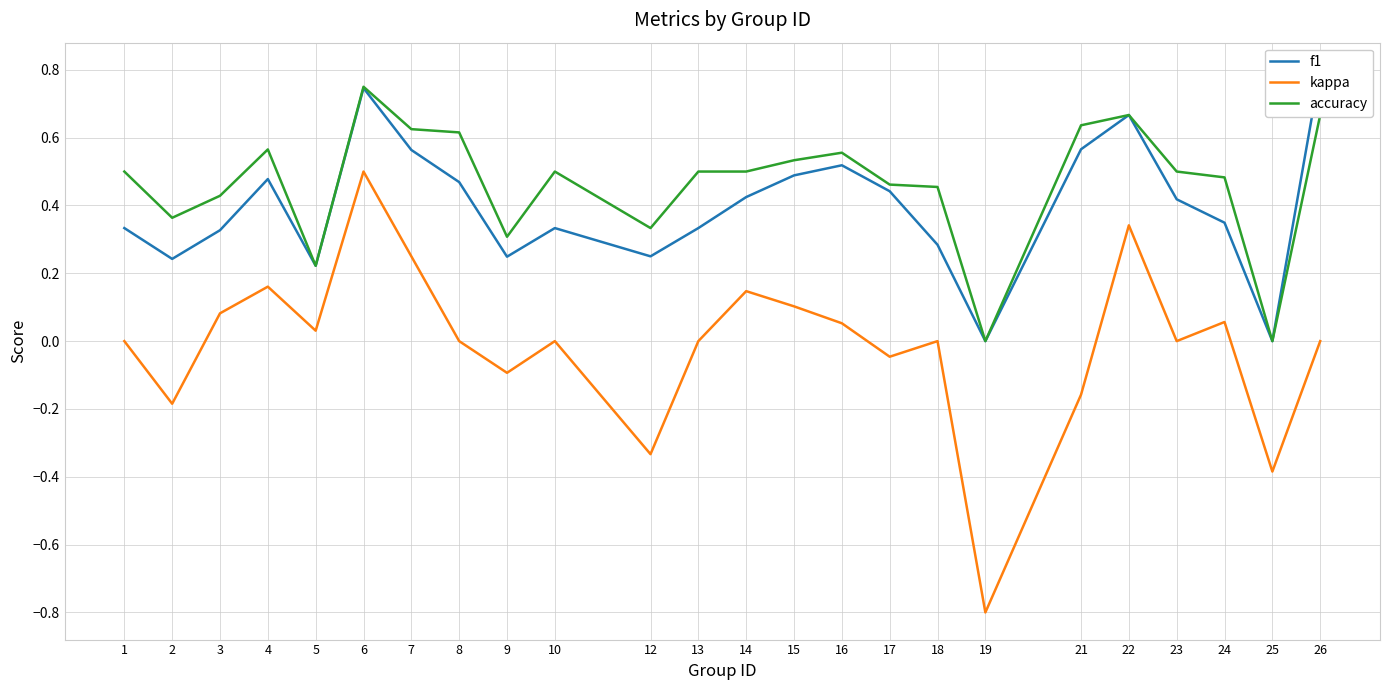

Reading left to right, list all the values displayed in this chart.

f1: 1=0.3	2=0.2	3=0.3	4=0.5	5=0.2	6=0.7	7=0.6	8=0.5	9=0.2	10=0.3	12=0.2	13=0.3	14=0.4	15=0.5	16=0.5	17=0.4	18=0.3	19=0.0	21=0.6	22=0.7	23=0.4	24=0.3	25=0.0	26=0.8
kappa: 1=0.0	2=-0.2	3=0.1	4=0.2	5=0.0	6=0.5	7=0.2	8=0.0	9=-0.1	10=0.0	12=-0.3	13=0.0	14=0.1	15=0.1	16=0.1	17=-0.0	18=0.0	19=-0.8	21=-0.2	22=0.3	23=0.0	24=0.1	25=-0.4	26=0.0
accuracy: 1=0.5	2=0.4	3=0.4	4=0.6	5=0.2	6=0.8	7=0.6	8=0.6	9=0.3	10=0.5	12=0.3	13=0.5	14=0.5	15=0.5	16=0.6	17=0.5	18=0.5	19=0.0	21=0.6	22=0.7	23=0.5	24=0.5	25=0.0	26=0.7